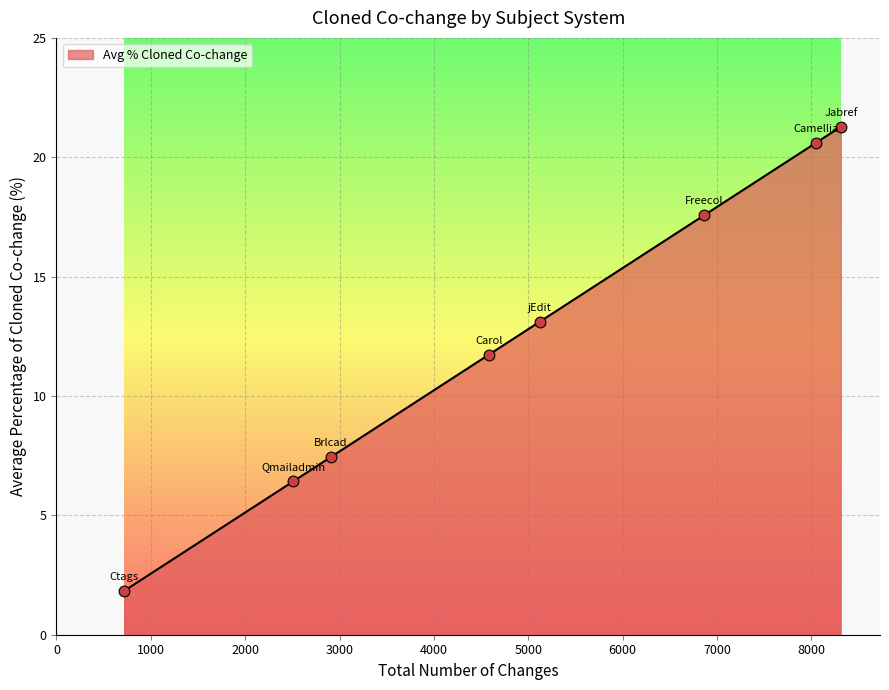

What is the difference between the maximum and minimum values?

19.4